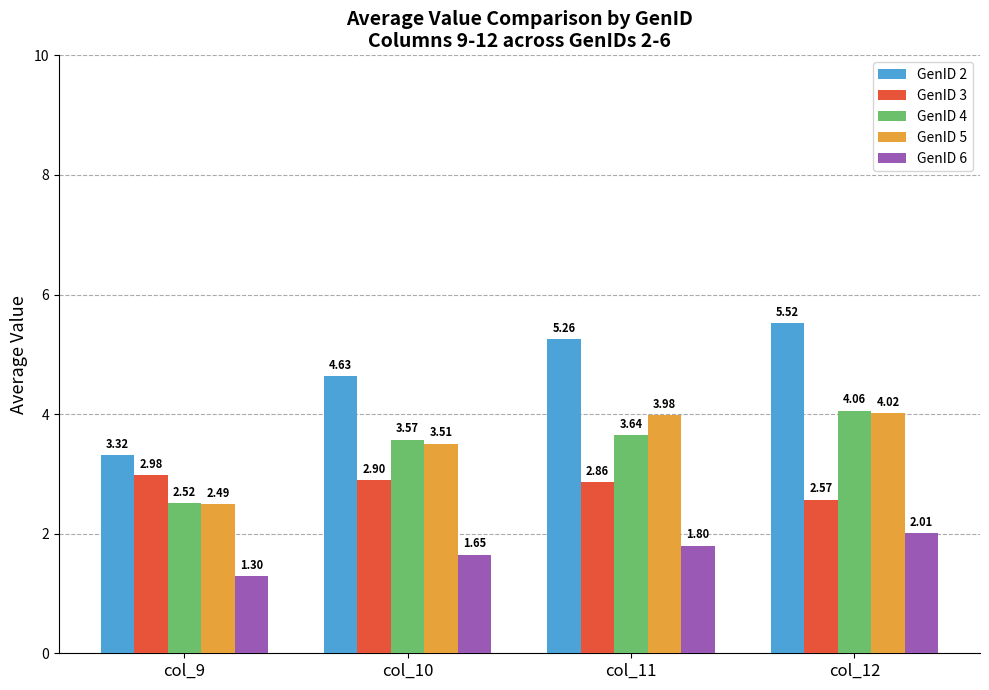

How many data points does each series have?

4